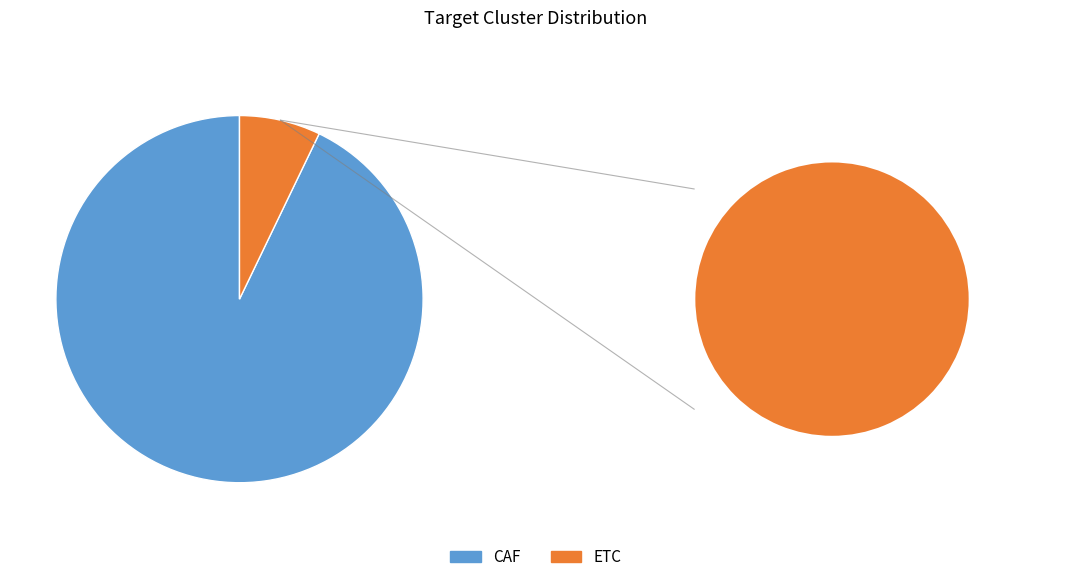

What percentage do CAF and ETC together represent?

100.0%